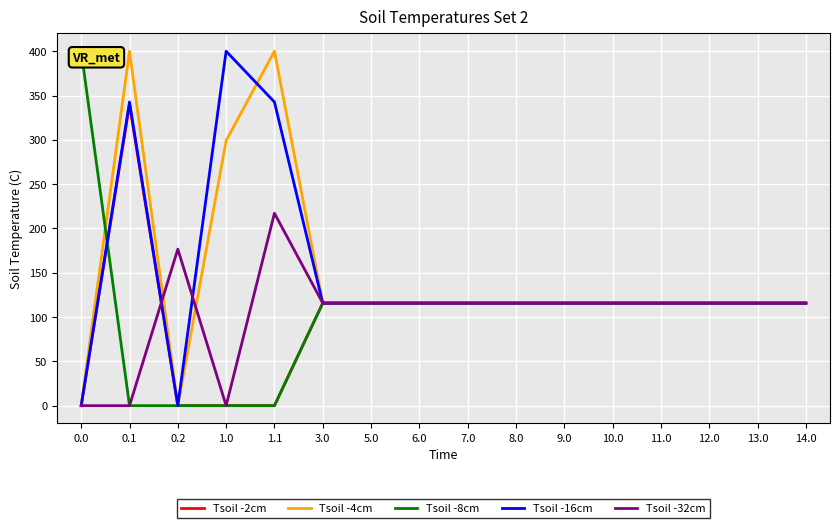

True or false: Tsoil -16cm has a value of 115.7 at 9.0.

True